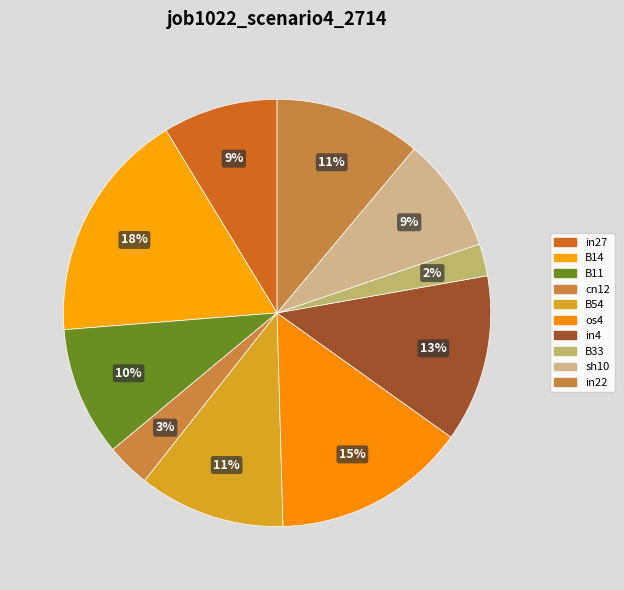

Count the number of slices in the pie.

10